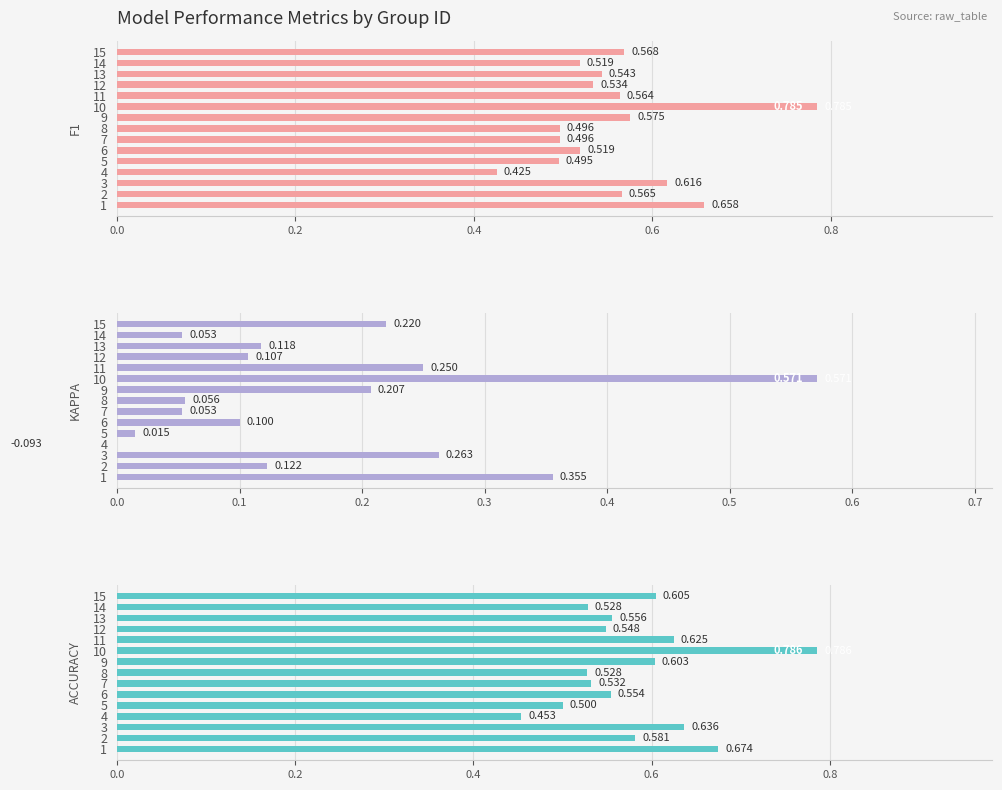

Reading left to right, extract all data points from this chart.

f1: 0.7	0.6	0.6	0.4	0.5	0.5	0.5	0.5	0.6	0.8	0.6	0.5	0.5	0.5	0.6
kappa: 0.4	0.1	0.3	-0.1	0.0	0.1	0.1	0.1	0.2	0.6	0.2	0.1	0.1	0.1	0.2
accuracy: 0.7	0.6	0.6	0.5	0.5	0.6	0.5	0.5	0.6	0.8	0.6	0.5	0.6	0.5	0.6